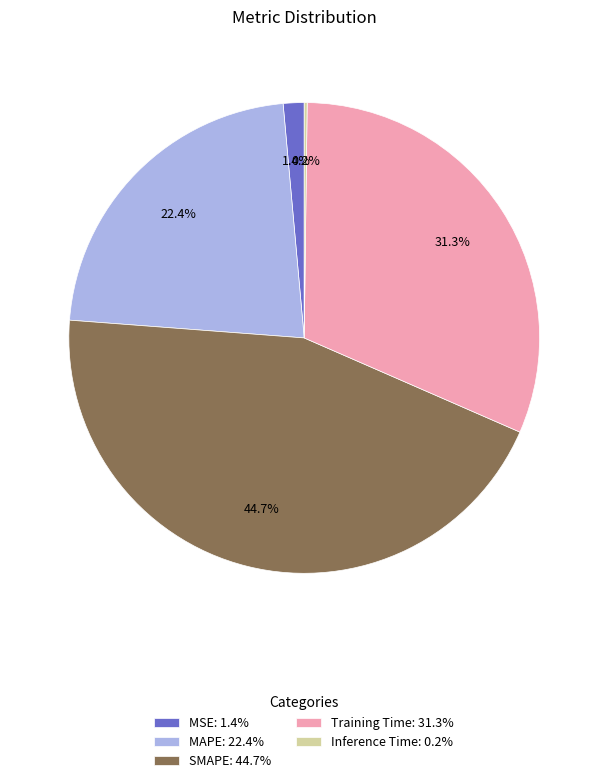

To the nearest percent, what is the combined percentage of MAPE and SMAPE?

67%